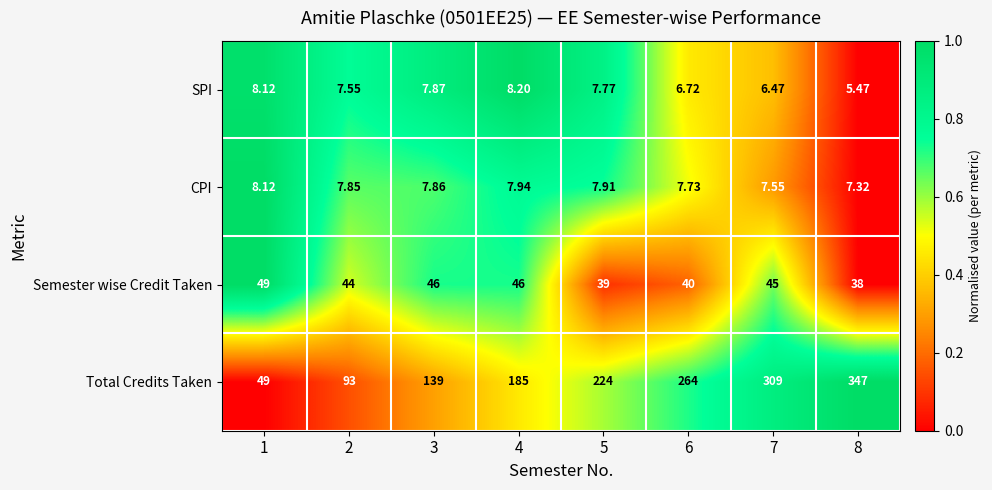

How many series are shown in this chart?

4